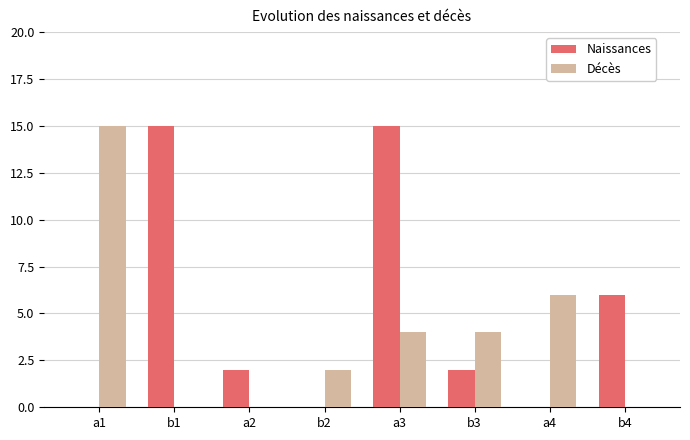

What is the total value across all series at b3?

6